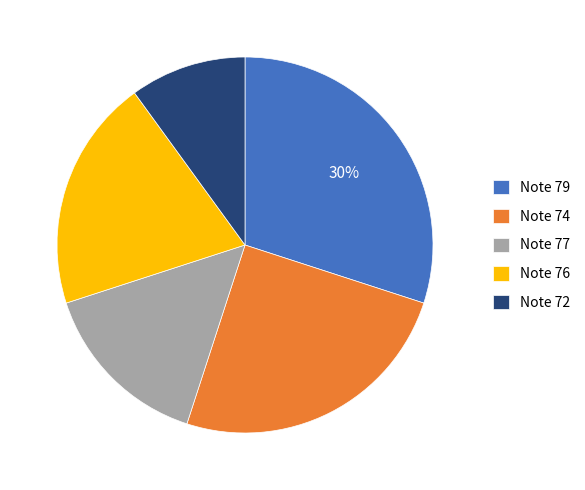

Approximately how many times larger is the value at Note 76 compared to Note 77?

1.3